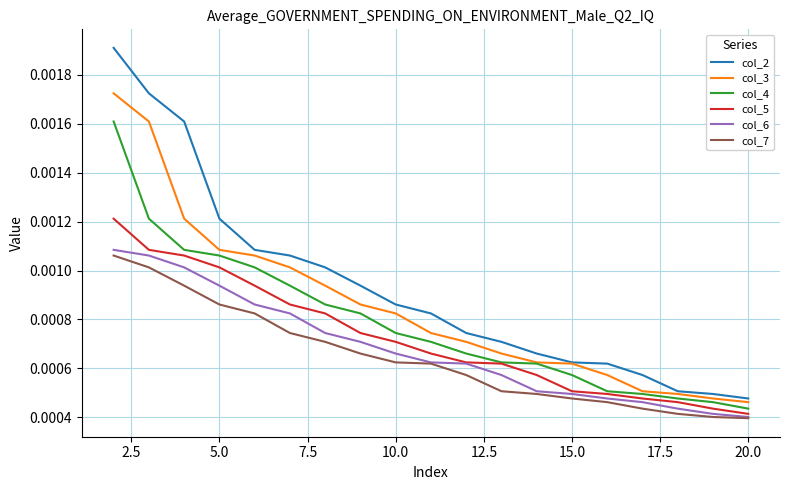

Which series has the widest spread of values?

col_2